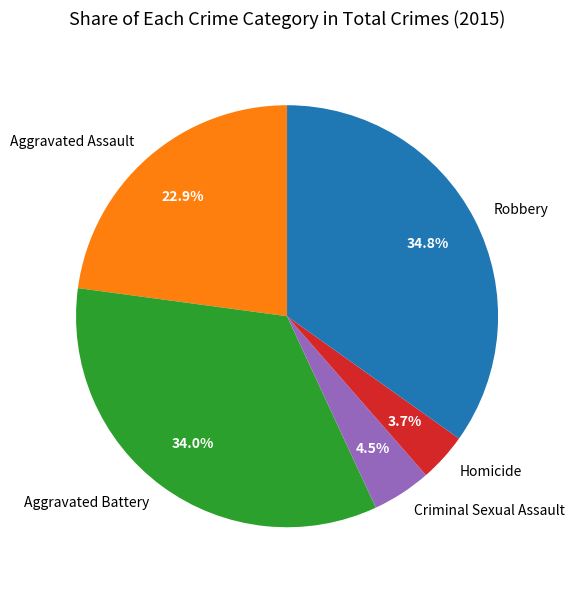

What percentage is the Homicide slice, to the nearest percent?

4%